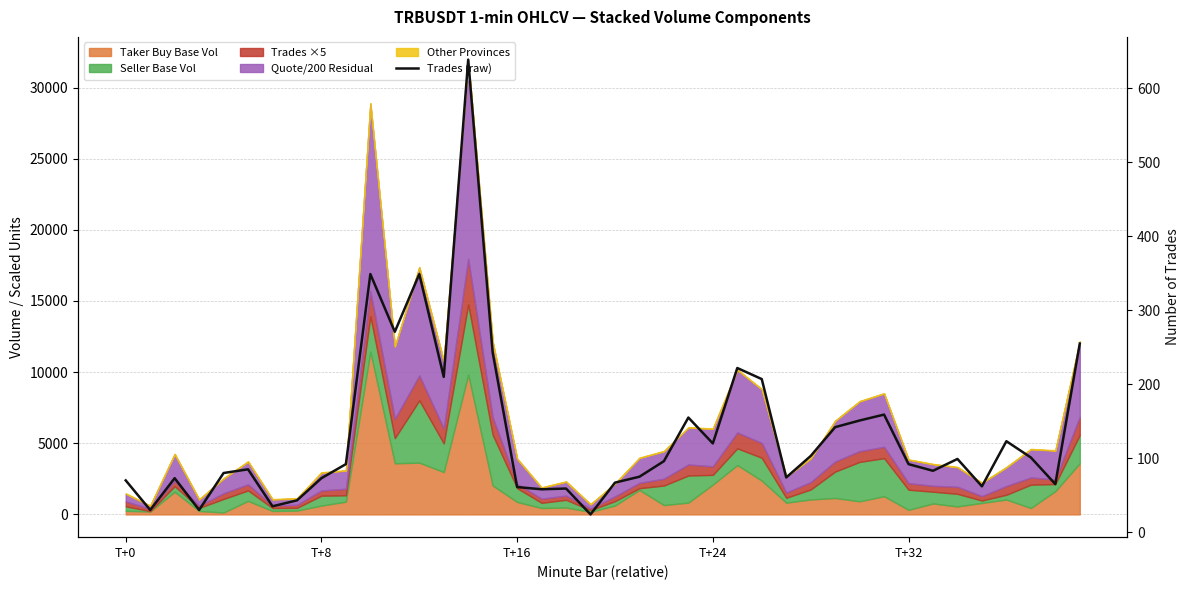

What is the value of the 21st point from the left?

67